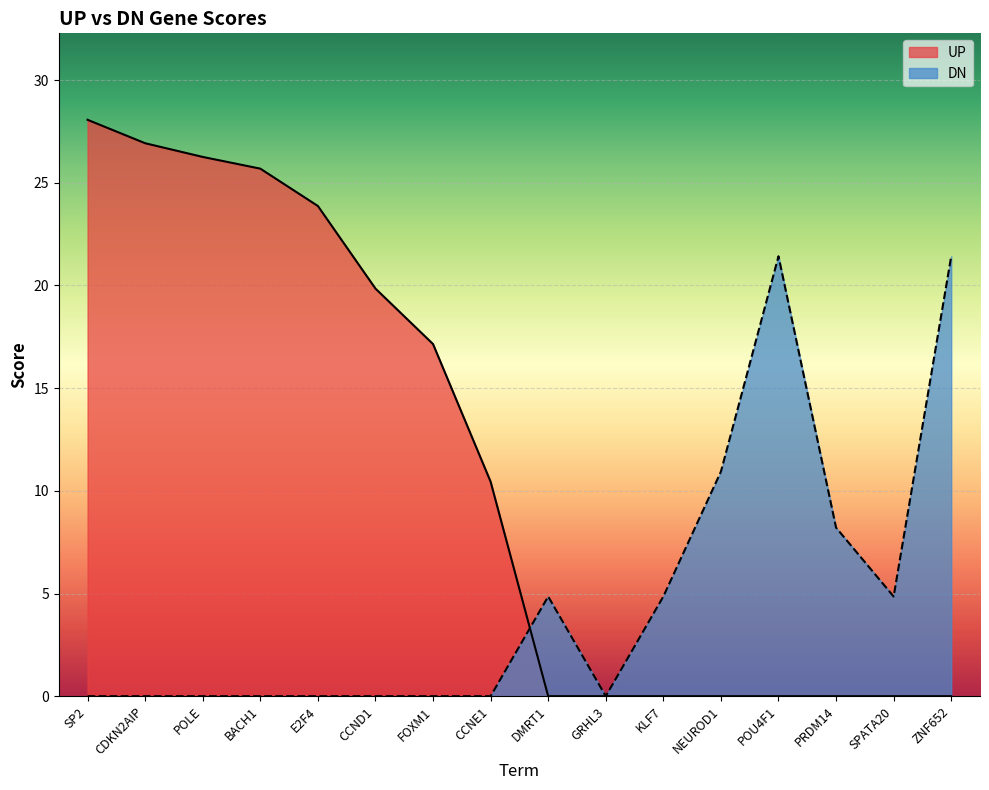

Reading right to left, what are all the values shown in this chart?

UP: ZNF652=0.0	SPATA20=0.0	PRDM14=0.0	POU4F1=0.0	NEUROD1=0.0	KLF7=0.0	GRHL3=0.0	DMRT1=0.0	CCNE1=10.4	FOXM1=17.1	CCND1=19.8	E2F4=23.9	BACH1=25.7	POLE=26.3	CDKN2AIP=26.9	SP2=28.1
DN: ZNF652=21.4	SPATA20=4.9	PRDM14=8.2	POU4F1=21.4	NEUROD1=10.9	KLF7=4.9	GRHL3=0.0	DMRT1=4.9	CCNE1=0.0	FOXM1=0.0	CCND1=0.0	E2F4=0.0	BACH1=0.0	POLE=0.0	CDKN2AIP=0.0	SP2=0.0